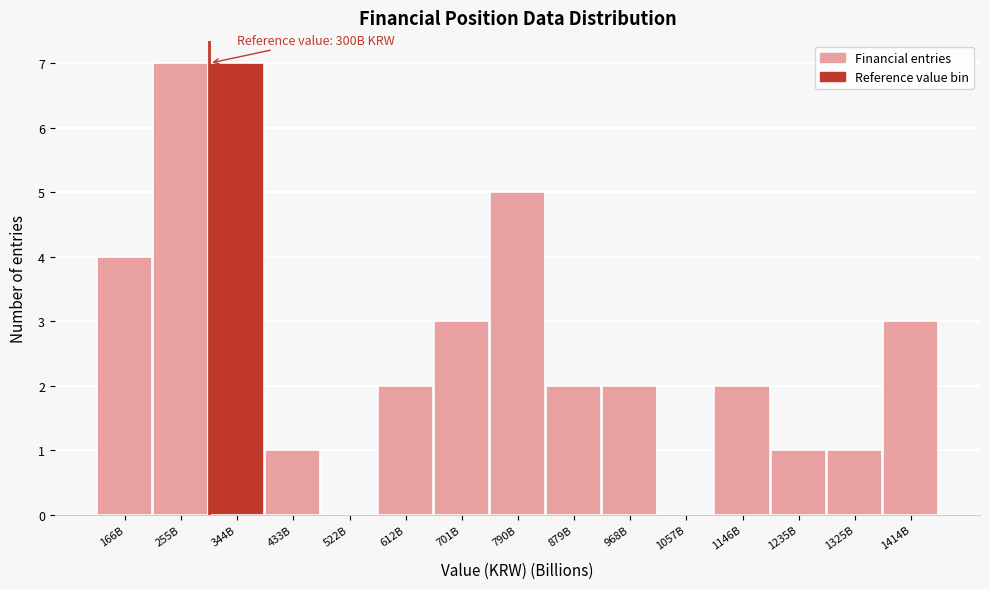

Reading left to right, list all the values displayed in this chart.

166B=4	255B=7	344B=7	433B=1	522B=0	612B=2	701B=3	790B=5	879B=2	968B=2	1057B=0	1146B=2	1235B=1	1325B=1	1414B=3